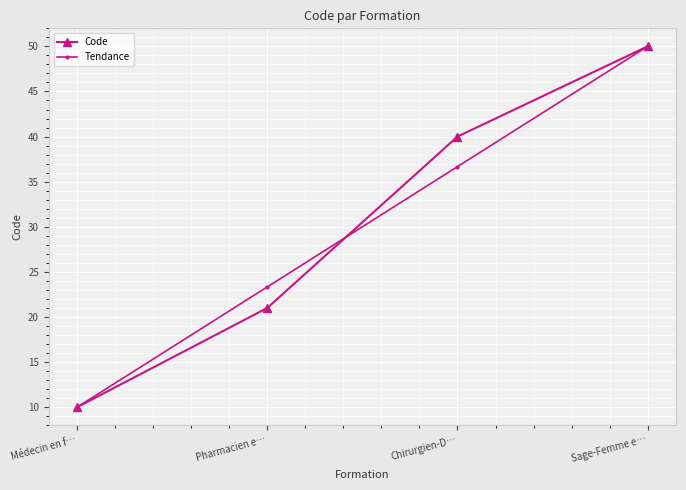

Does the chart display data point markers on the line(s)?

Yes